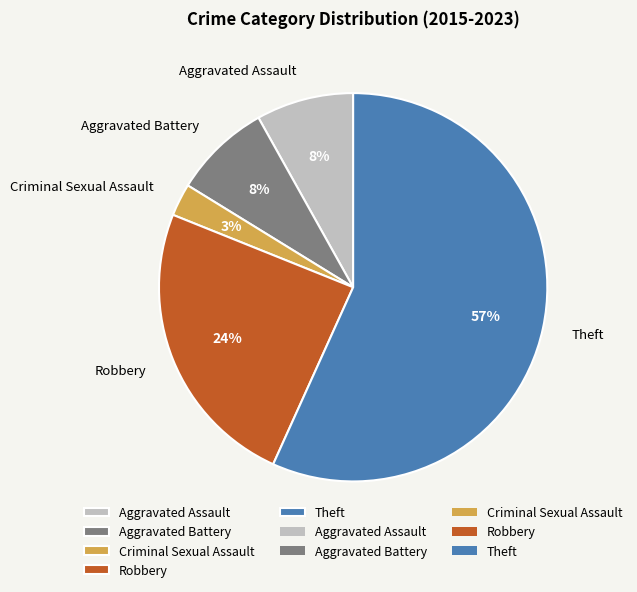

Is there a majority slice in this chart?

Yes